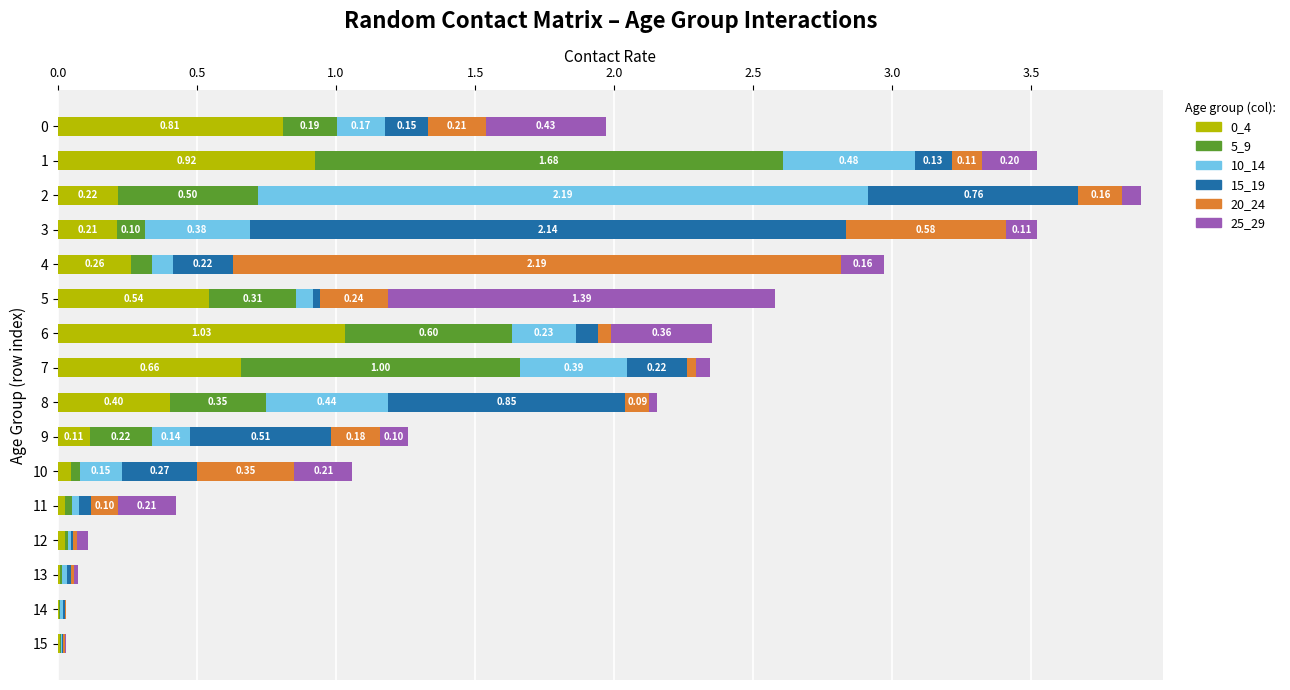

What is the total value across all series at 5?

2.6